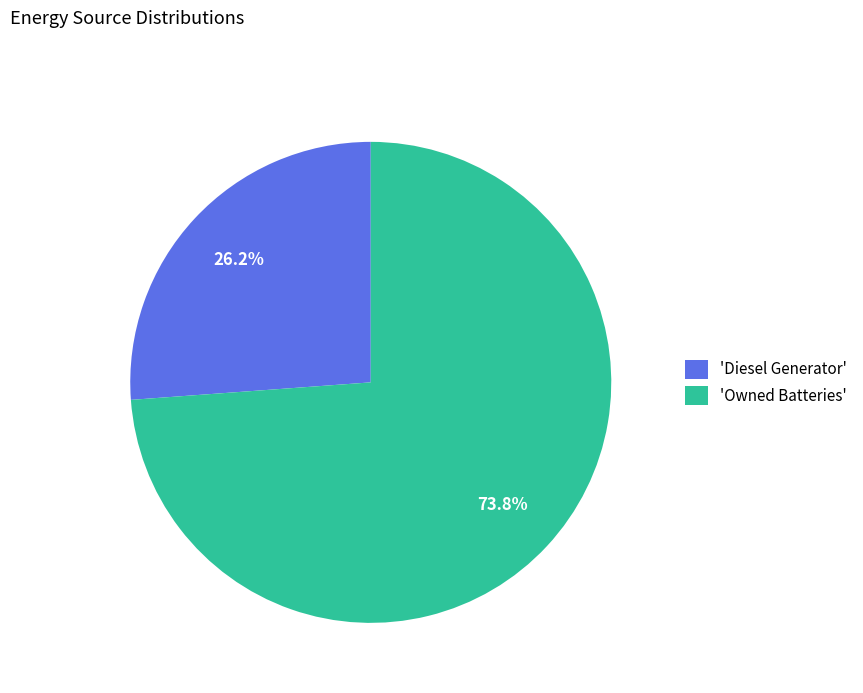

How much of the chart is everything except 'Owned Batteries'?

26.2%